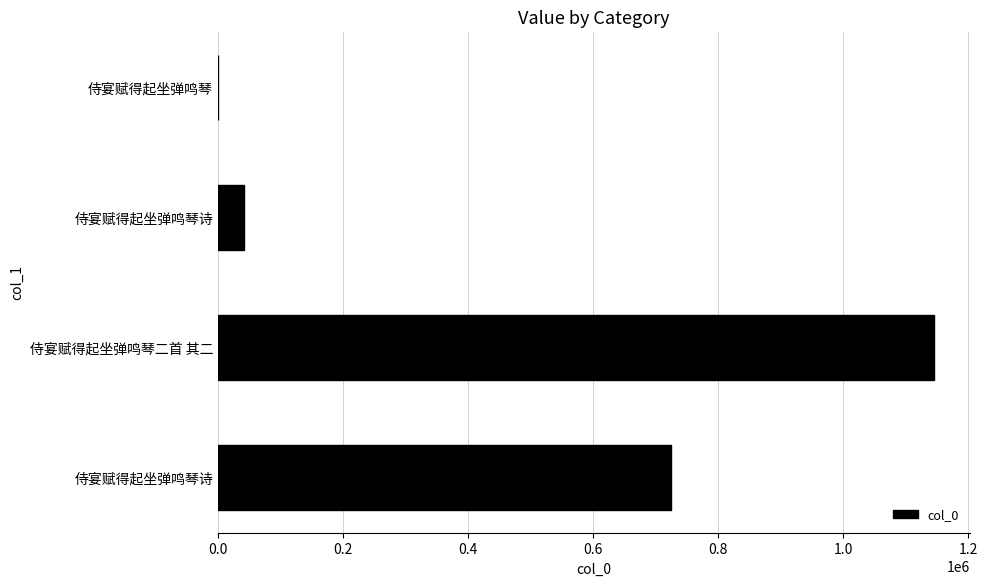

How many distinct data groups are displayed?

1